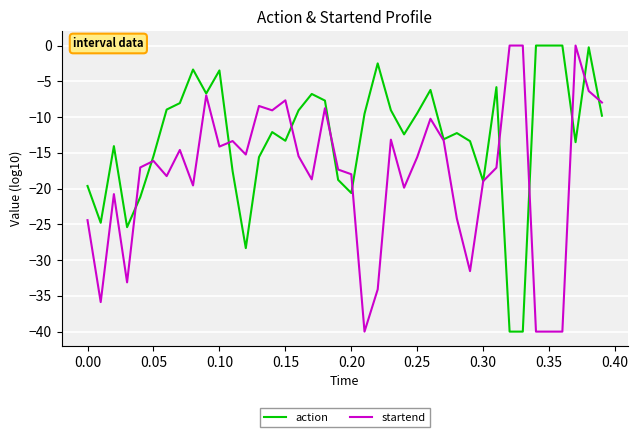

Which series has the largest total across all categories?

action